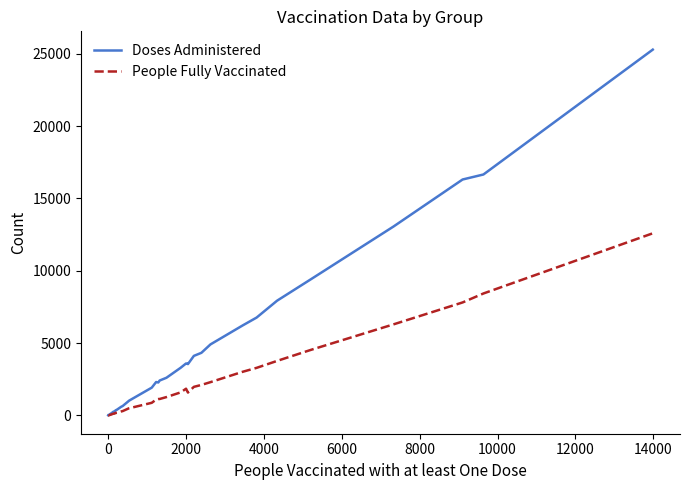

Which series has the largest total across all categories?

Doses Administered